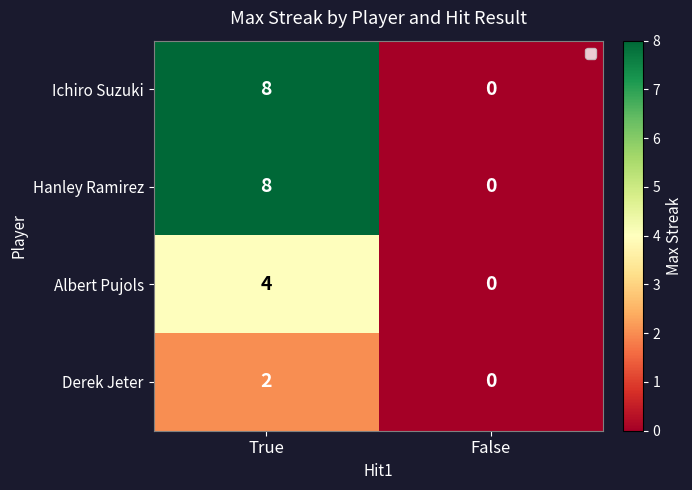

The Ichiro Suzuki series shows 5 at False. True or false?

False